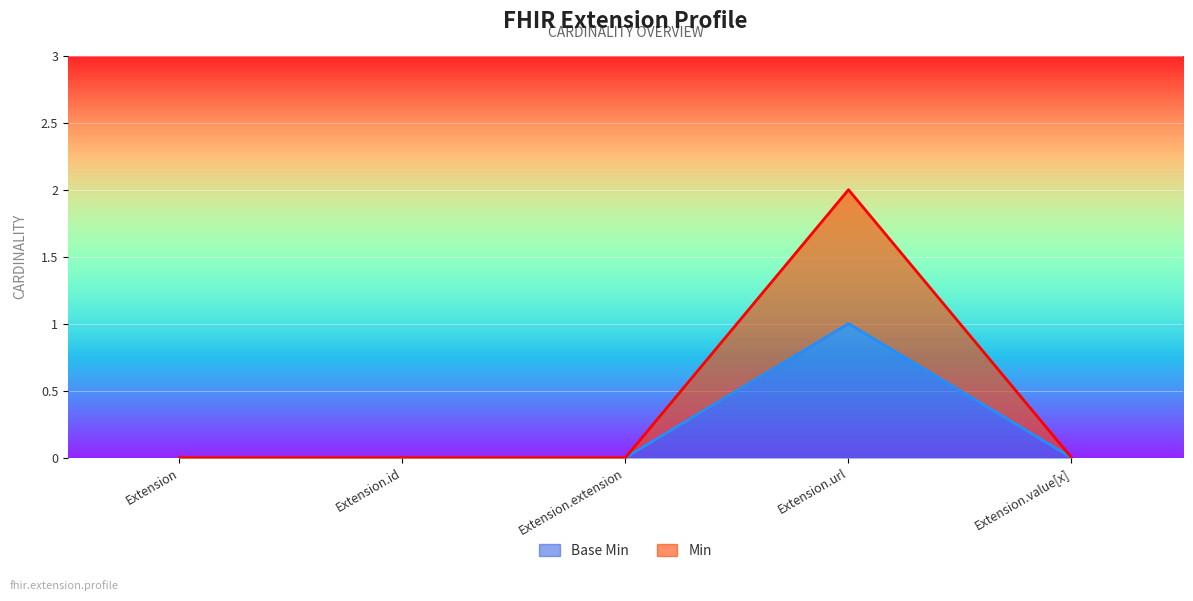

At which category does Base Min reach its first local peak?

Extension.url